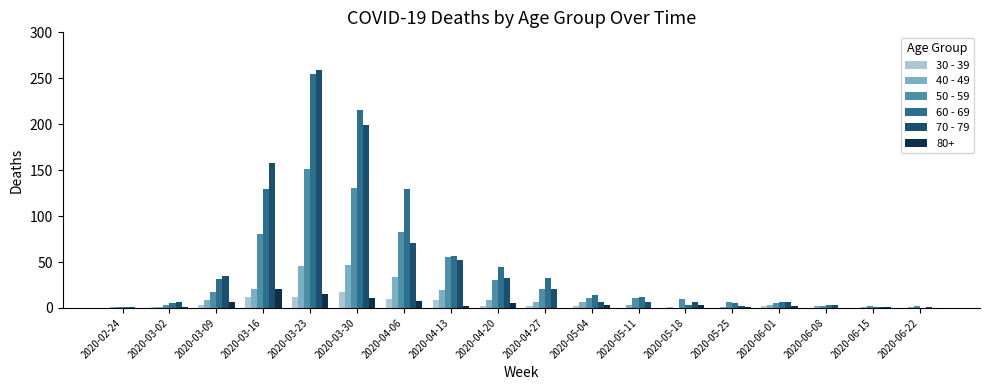

Are the bars horizontal?

No